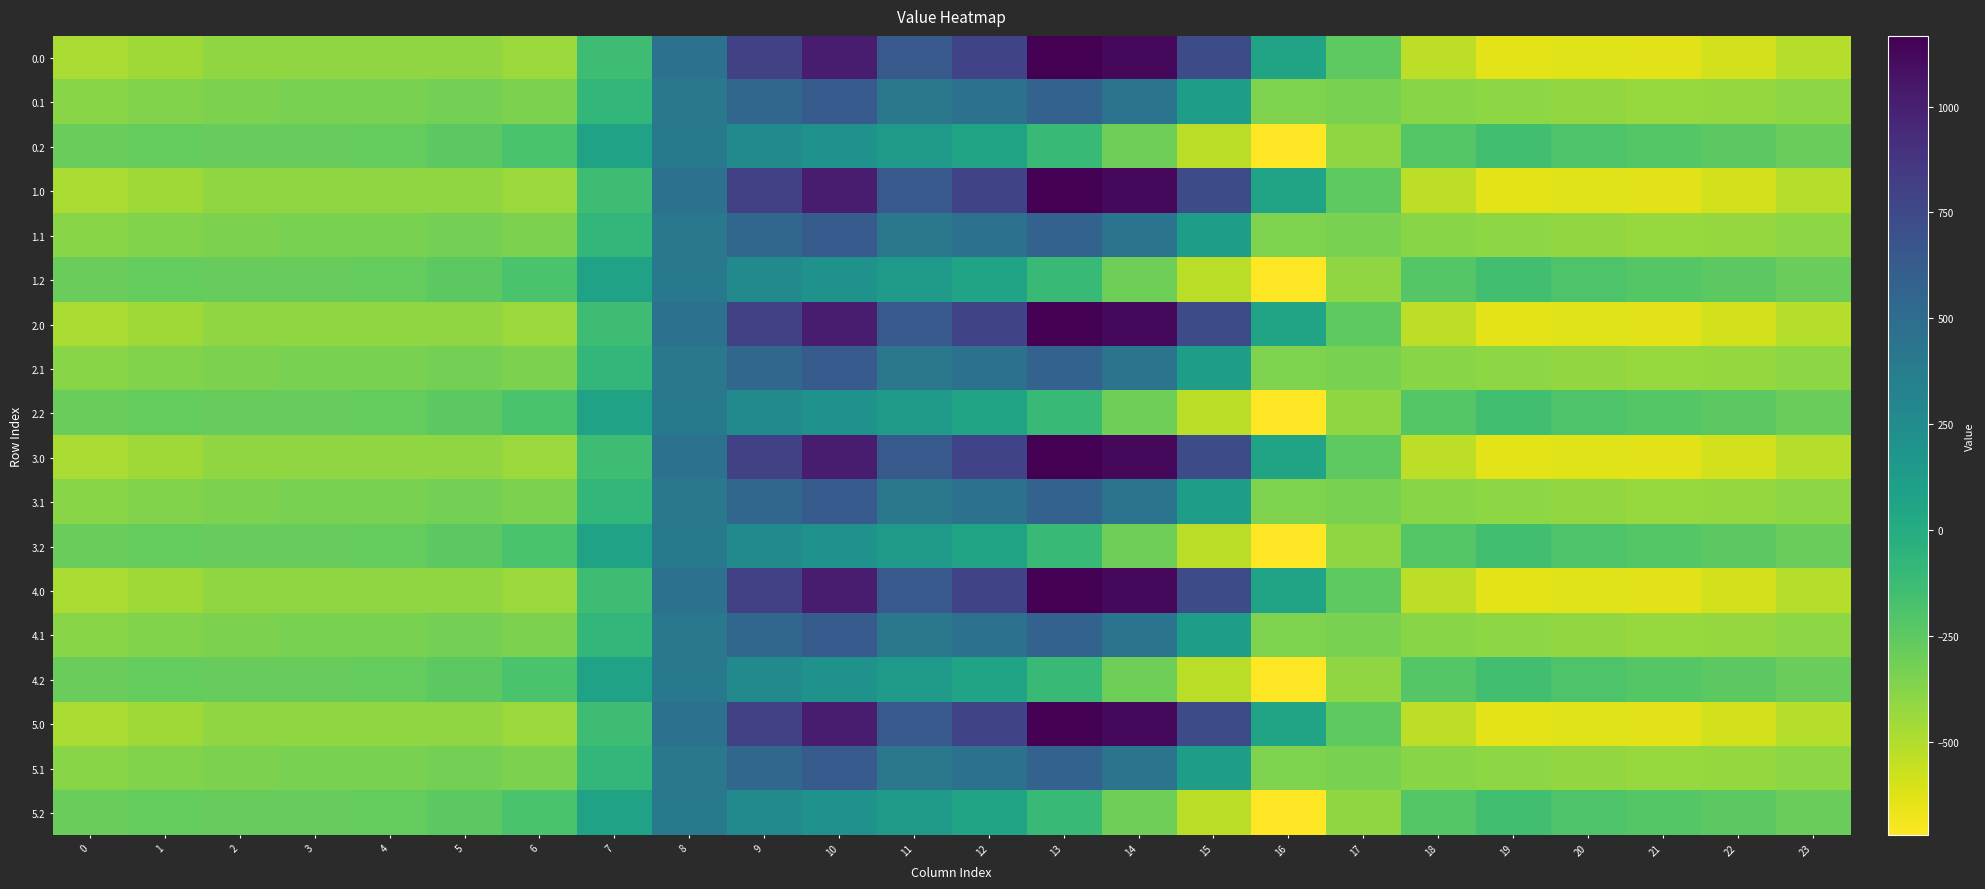

At 22, list the series in order from largest to smallest.

0.2, 1.2, 2.2, 3.2, 4.2, 5.2, 0.1, 1.1, 2.1, 3.1, 4.1, 5.1, 0.0, 1.0, 2.0, 3.0, 4.0, 5.0